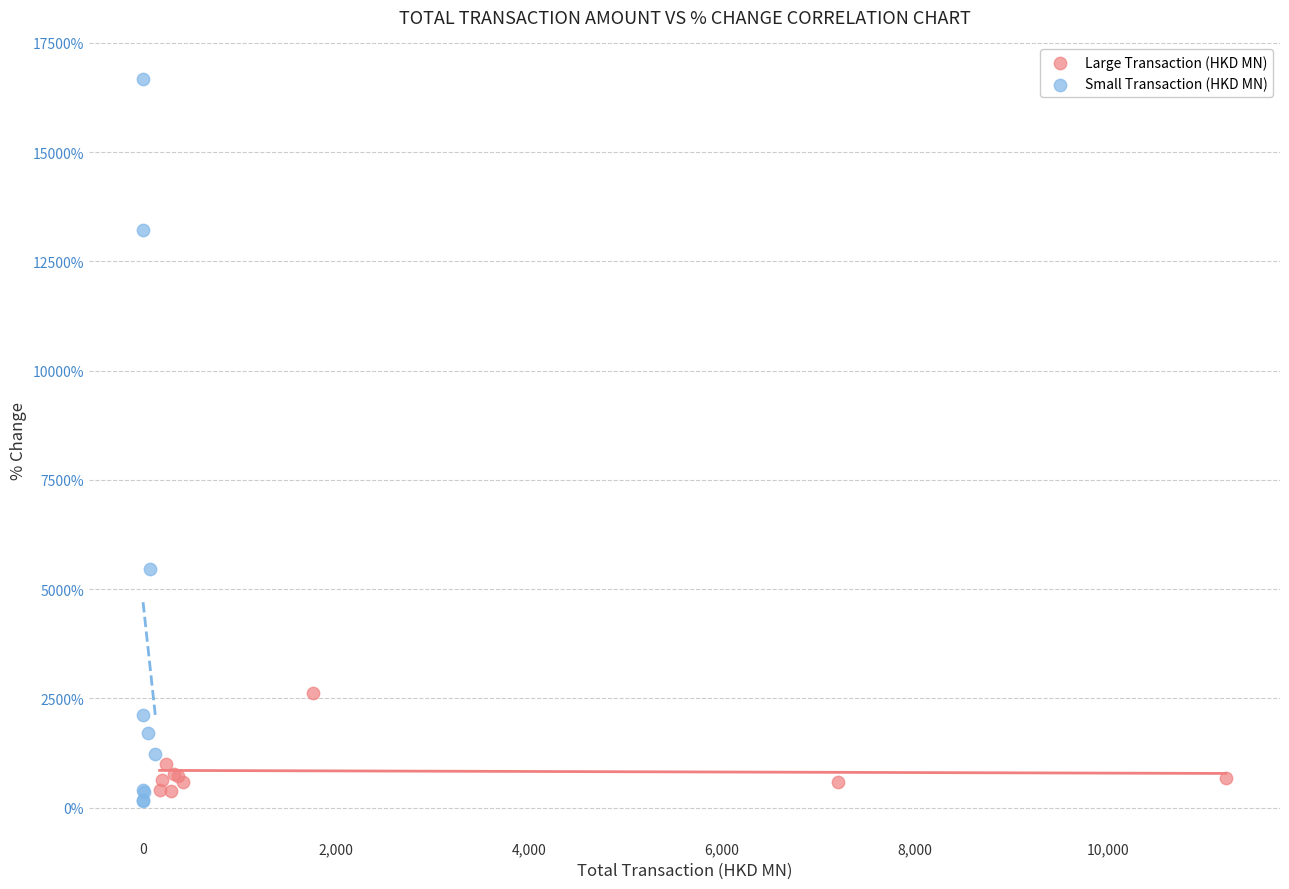

What are all the series names shown in the legend?

Large Transaction (HKD MN), Small Transaction (HKD MN)